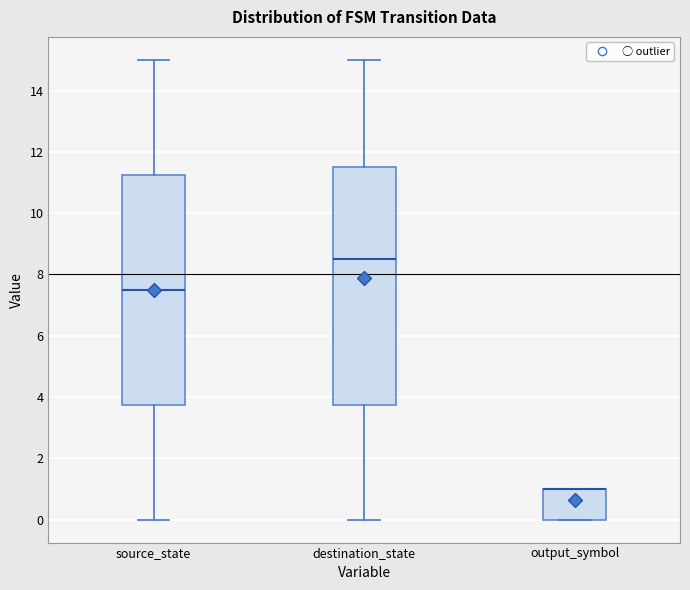

Where is the lower edge of the box for output_symbol on the y-axis? The values are not printed on the chart, so give them approximately, as read against the axis.

0.0